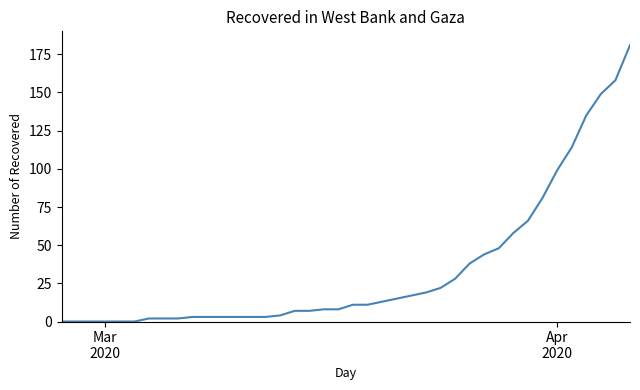

How many lines are shown in the chart?

1